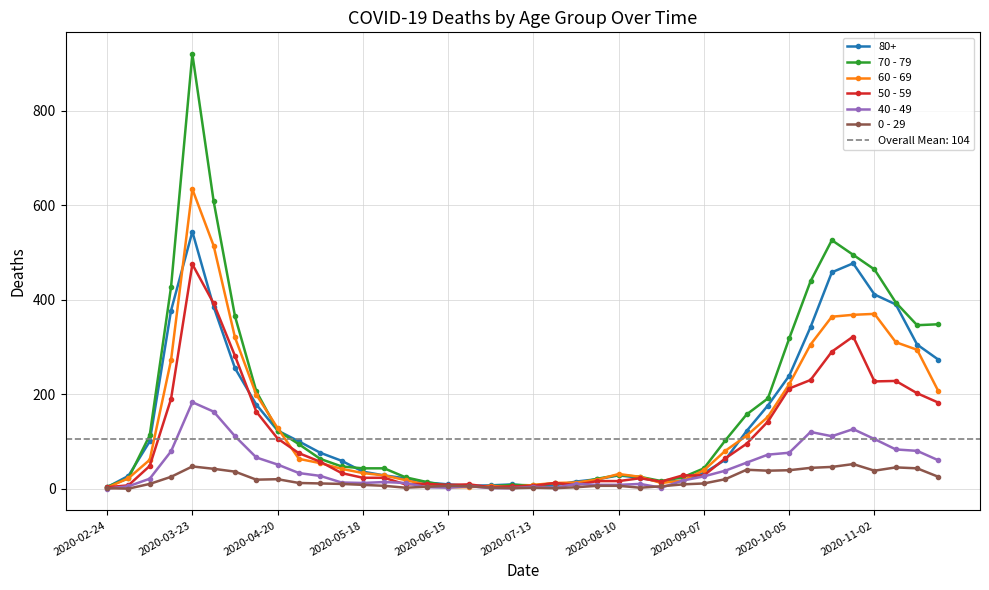

Where is the first local maximum for 50 - 59?

2020-03-23